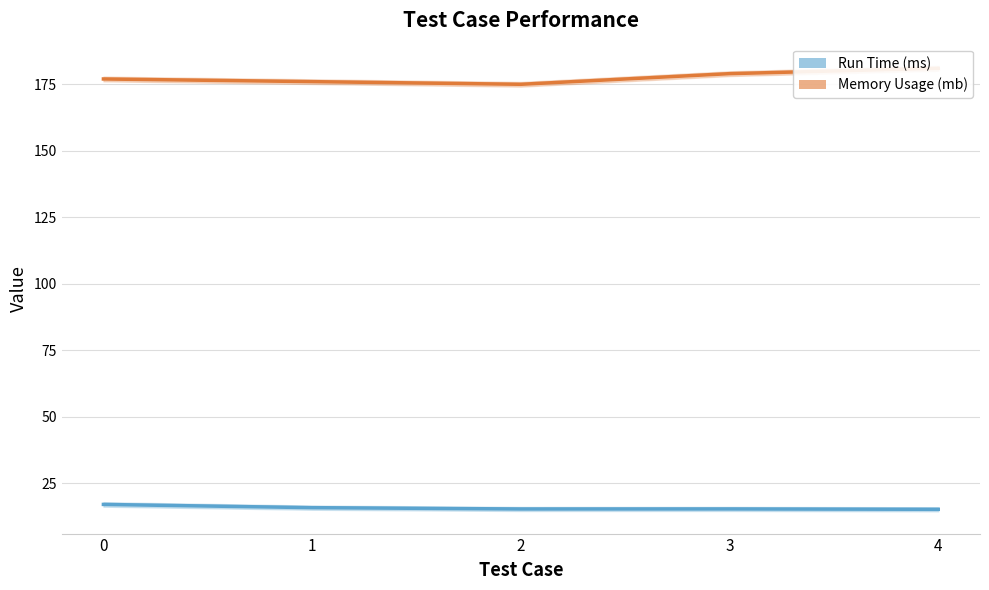

Reading left to right, what are all the values shown in this chart?

Memory Usage (mb): 177.0	176.0	175.0	179.0	181.0
Run Time (ms): 17.0	15.8	15.3	15.3	15.2